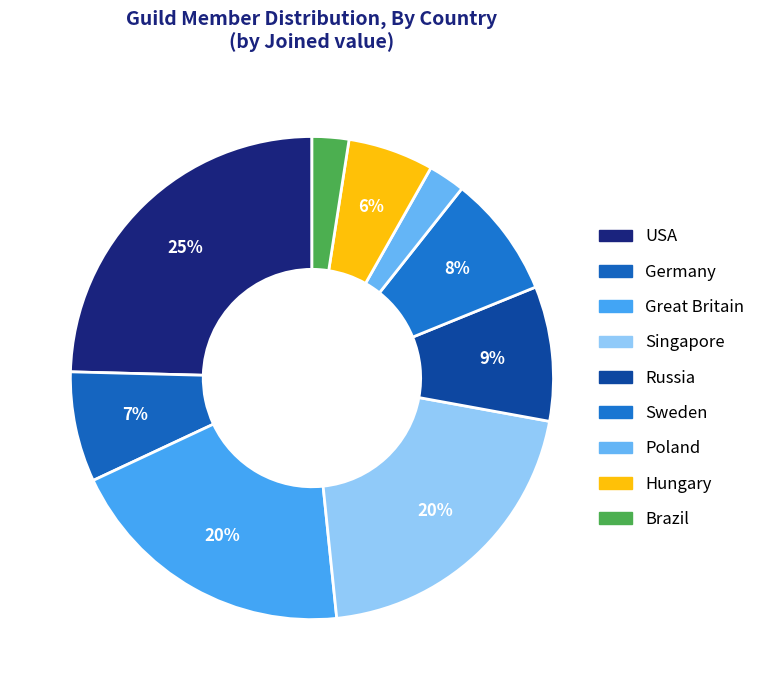

What percentage is the Hungary slice, to the nearest percent?

6%